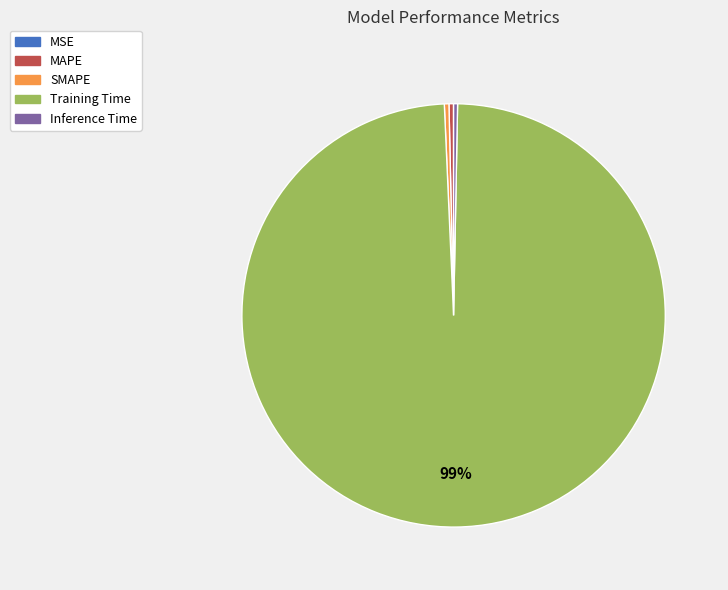

To the nearest percent, what is the average slice percentage?

20%